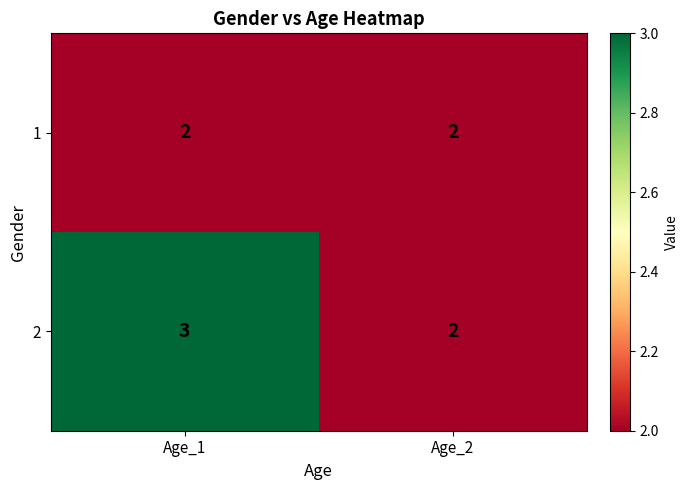

What is the sum of the 2 values at Age_1 and Age_2?

5